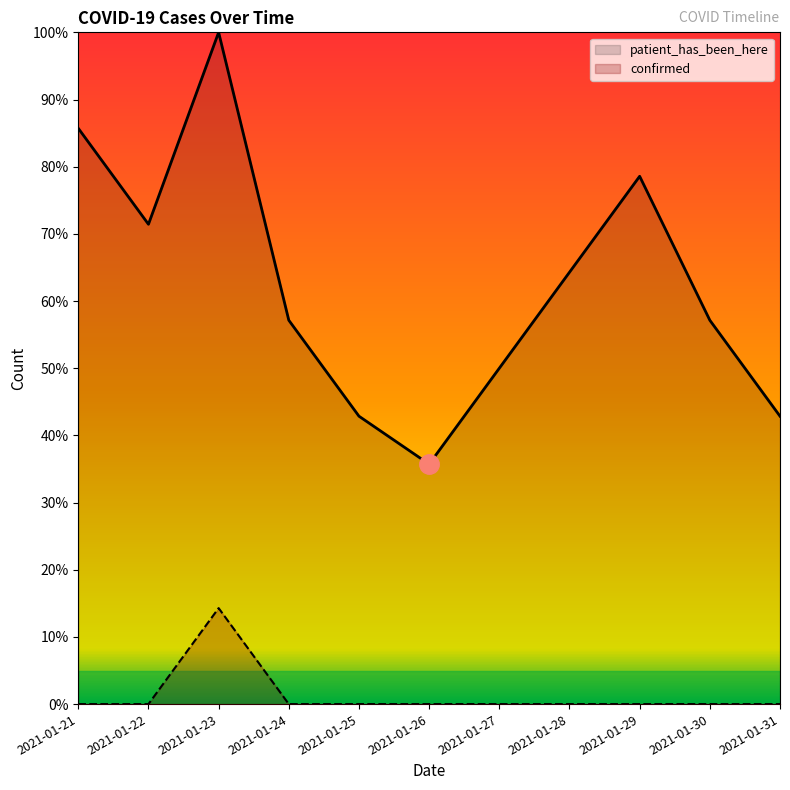

What is the average value of the patient_has_been_here series?

62.3